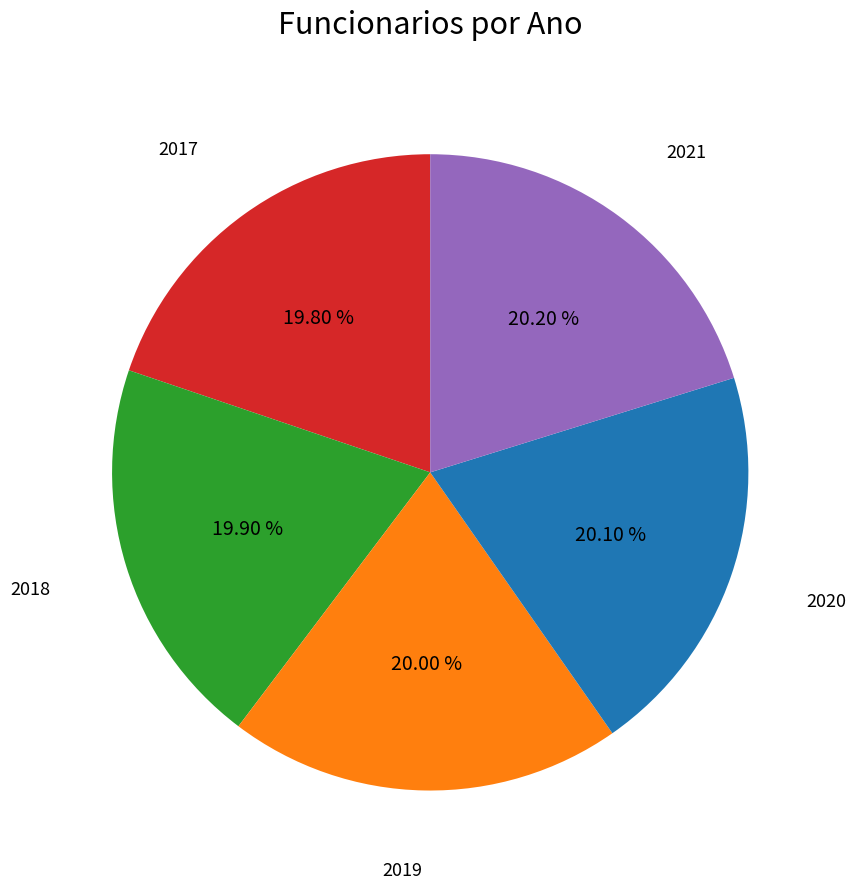

Is there any slice that represents more than half of the pie?

No